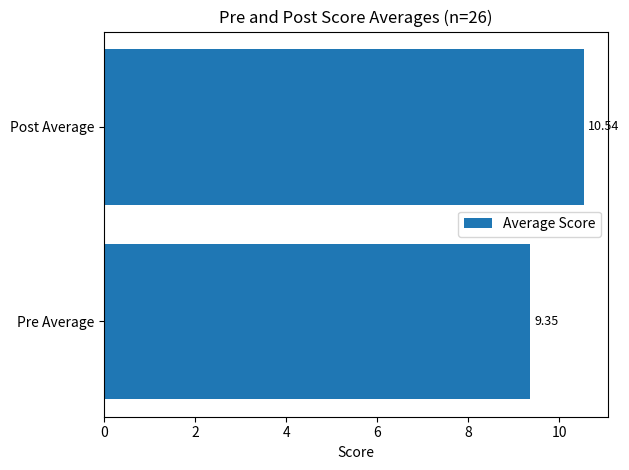

How many categories are shown in the chart?

2